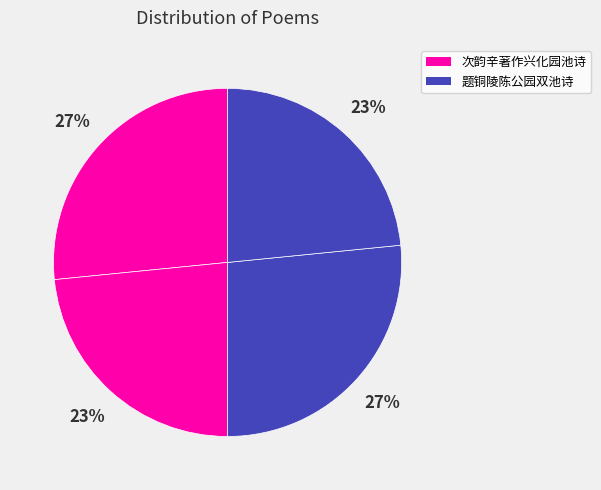

How many slices are in this pie chart?

4